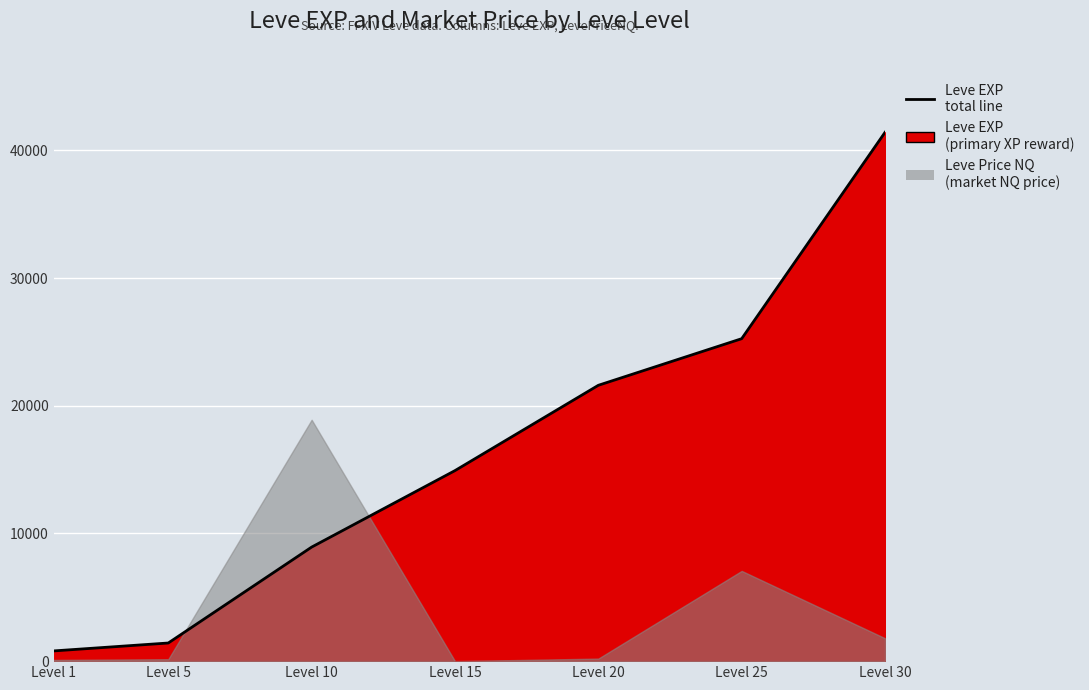

List the labels in order of value, largest first.

Level 30, Level 25, Level 20, Level 15, Level 10, Level 5, Level 1